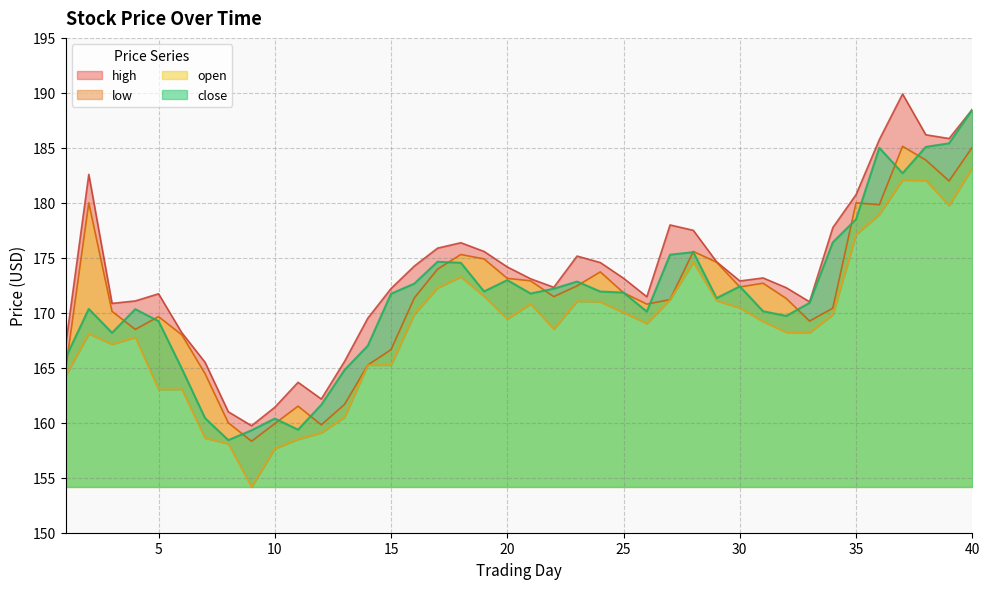

Where is the first local maximum for high?

2